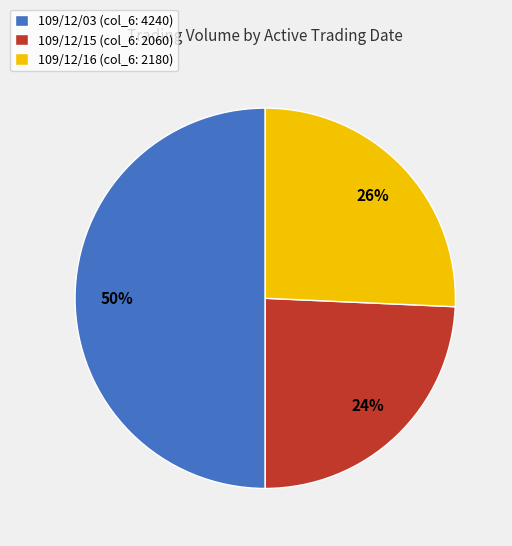

Approximately how many times larger is the value at 109/12/03 (col_6: 4240) compared to 109/12/15 (col_6: 2060)?

2.1